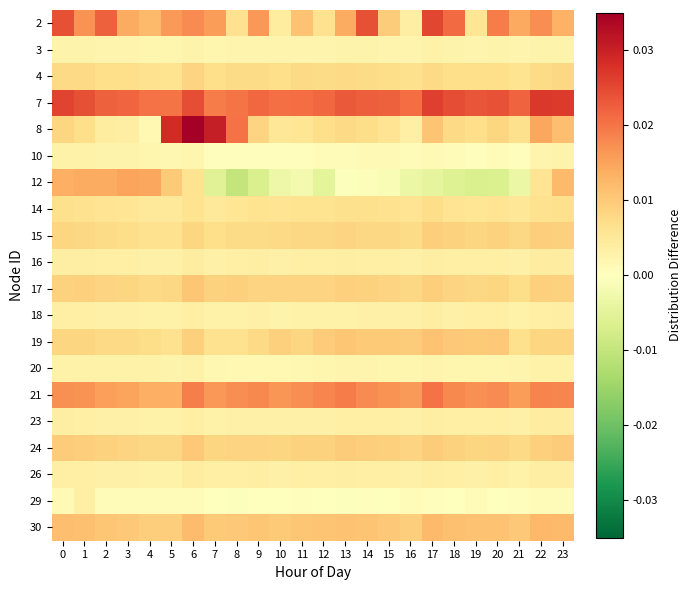

At how many categories does at least one series exceed 0?

24